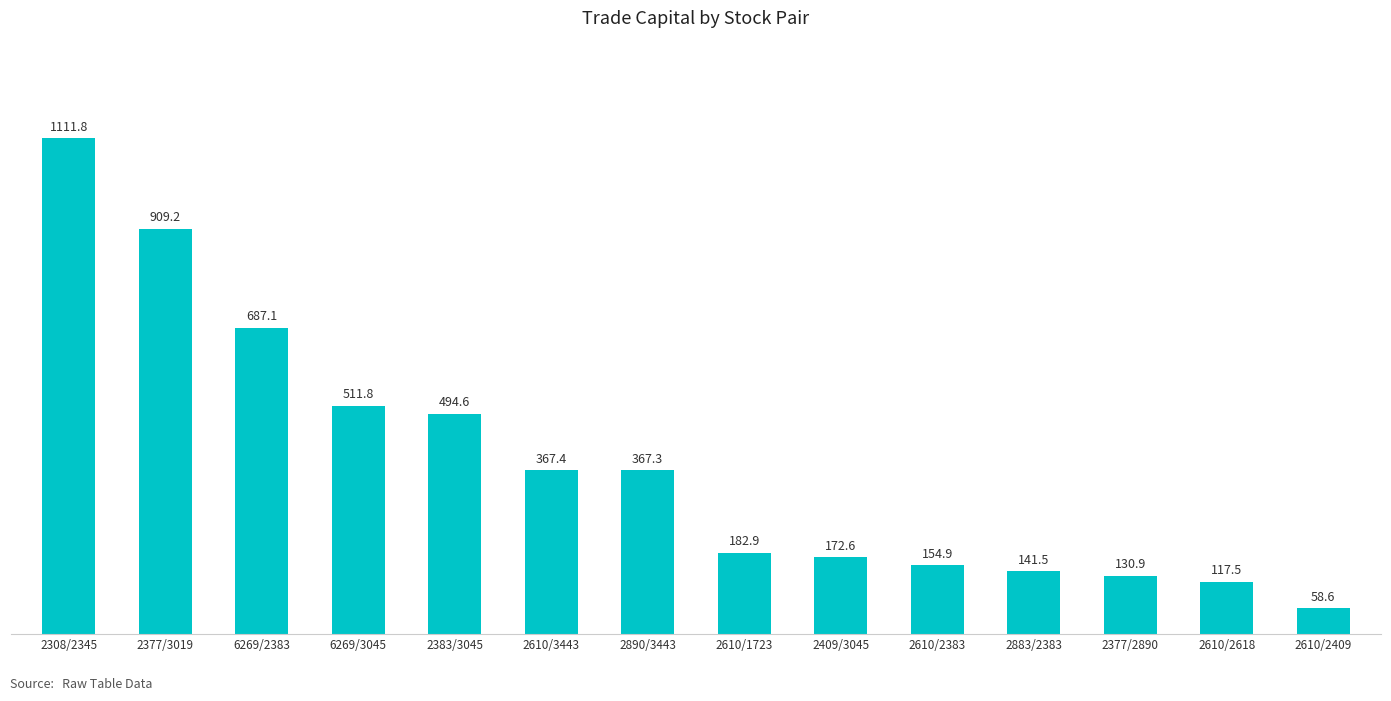

The value at 2610/1723 is 77.7. True or false?

False